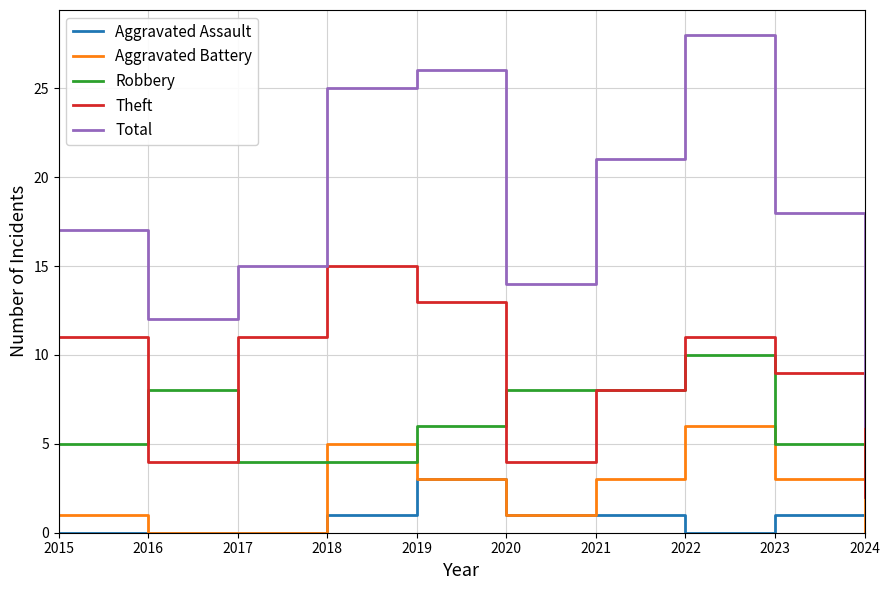

What is the difference between the maximum and minimum values in the Total series?

22